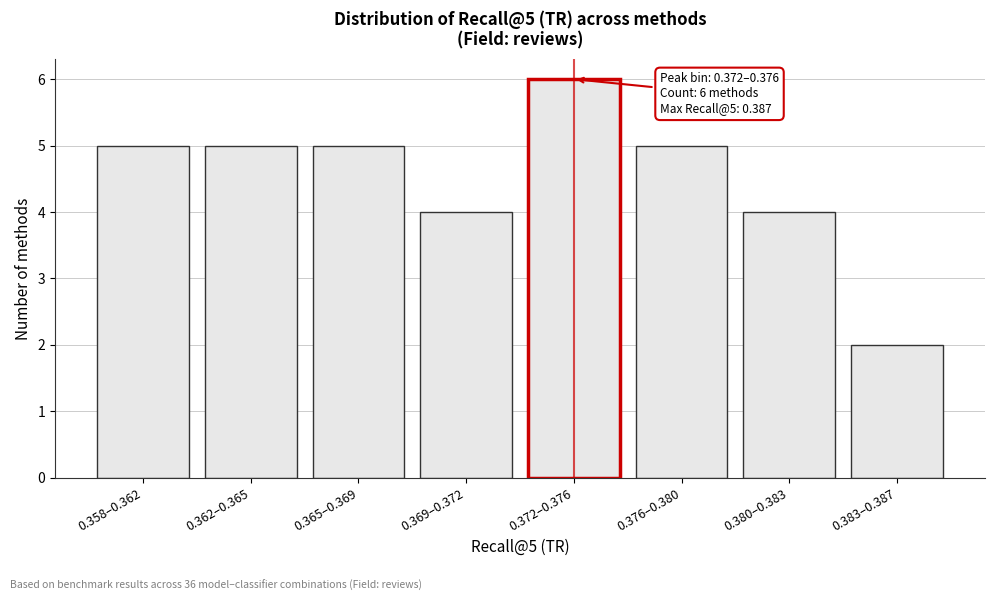

Reading right to left, list all the values displayed in this chart.

2	4	5	6	4	5	5	5